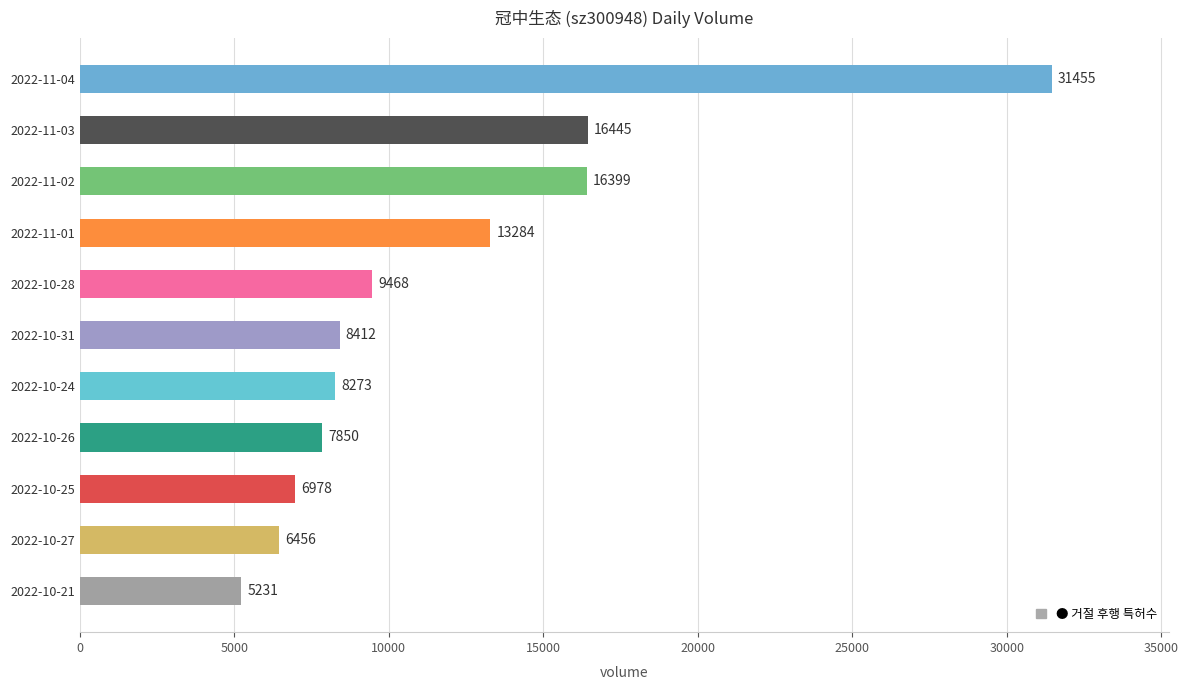

What is the sum of the values at 2022-10-24 and 2022-11-02?

24672